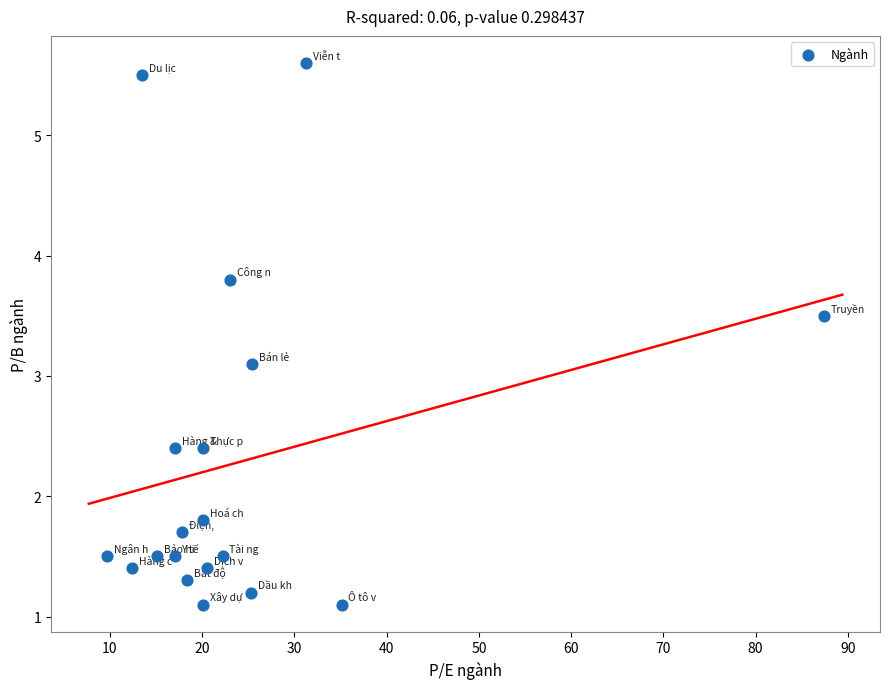

What Y value in the scatter plot is closest to 3?

3.1